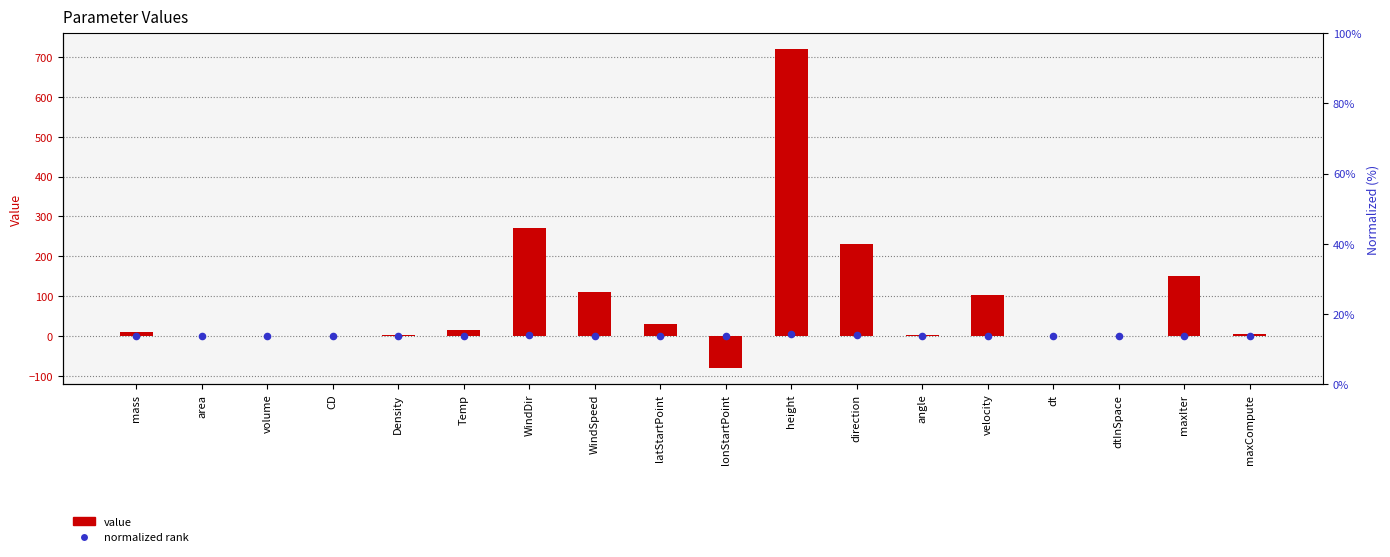

At how many categories does at least one series exceed 200?

3